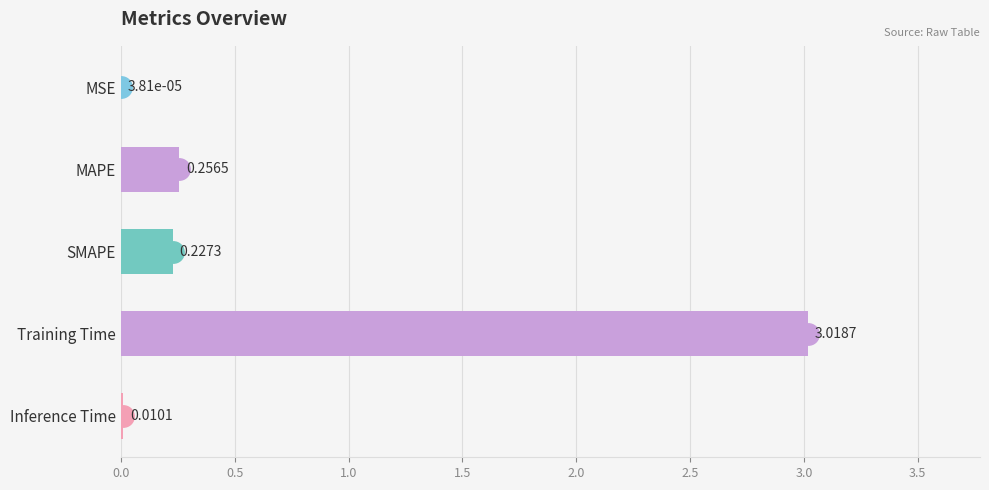

Count the number of data series in this chart.

1